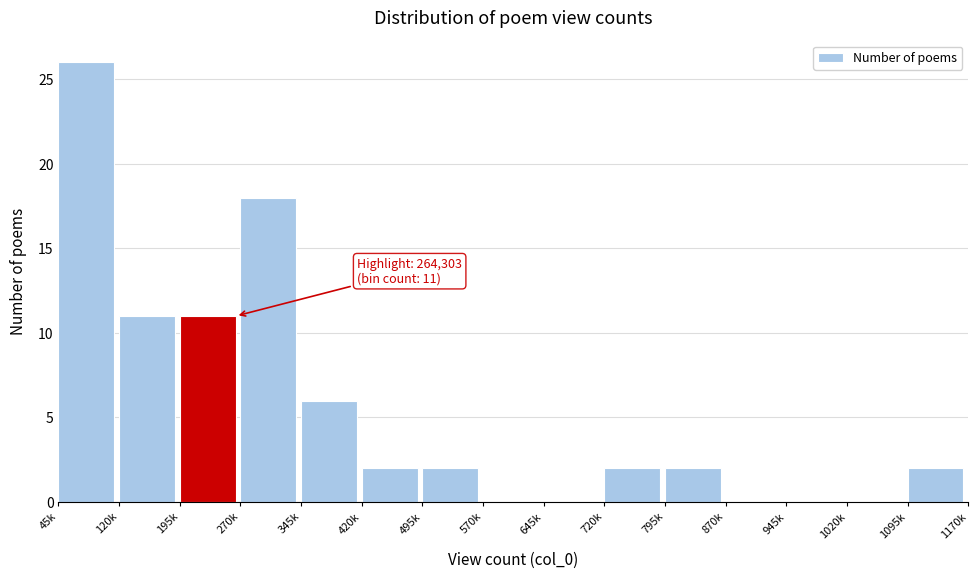

Reading left to right, list all the values displayed in this chart.

45k=26	120k=11	195k=11	270k=18	345k=6	420k=2	495k=2	570k=0	645k=0	720k=2	795k=2	870k=0	945k=0	1020k=0	1095k=2